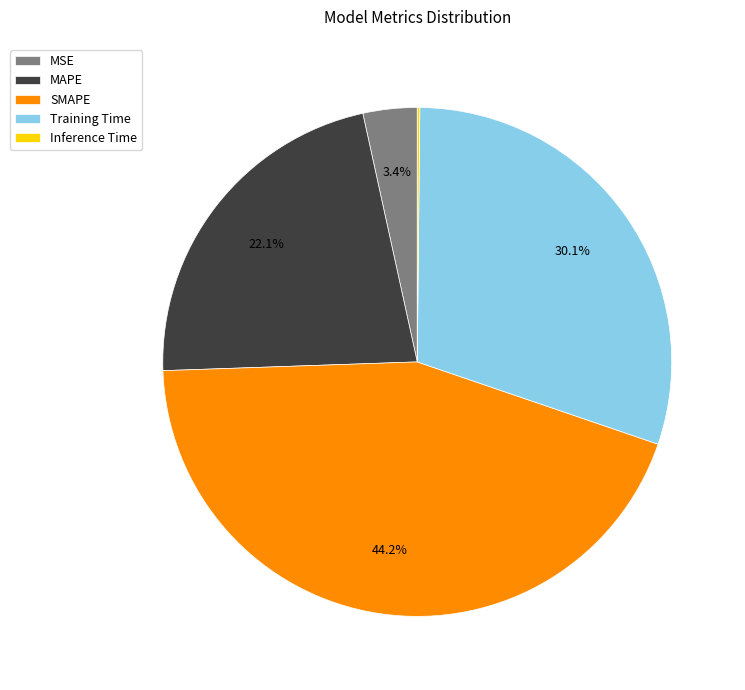

The Training Time slice represents 37% of the pie. True or false?

False